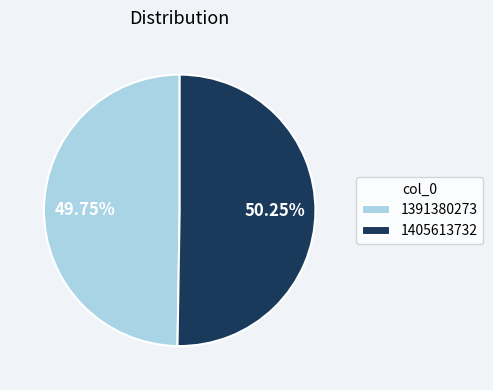

Which has a higher value, 1391380273 or 1405613732?

1405613732